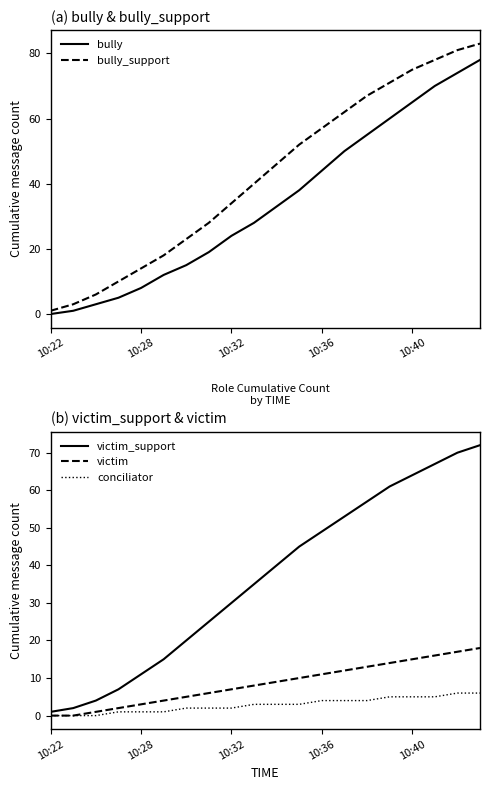

What is the highest value of the bully_support series?

83